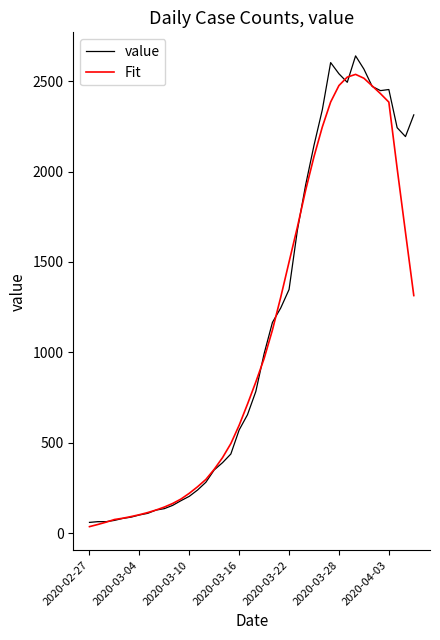

What is the greatest value displayed?

2639.0